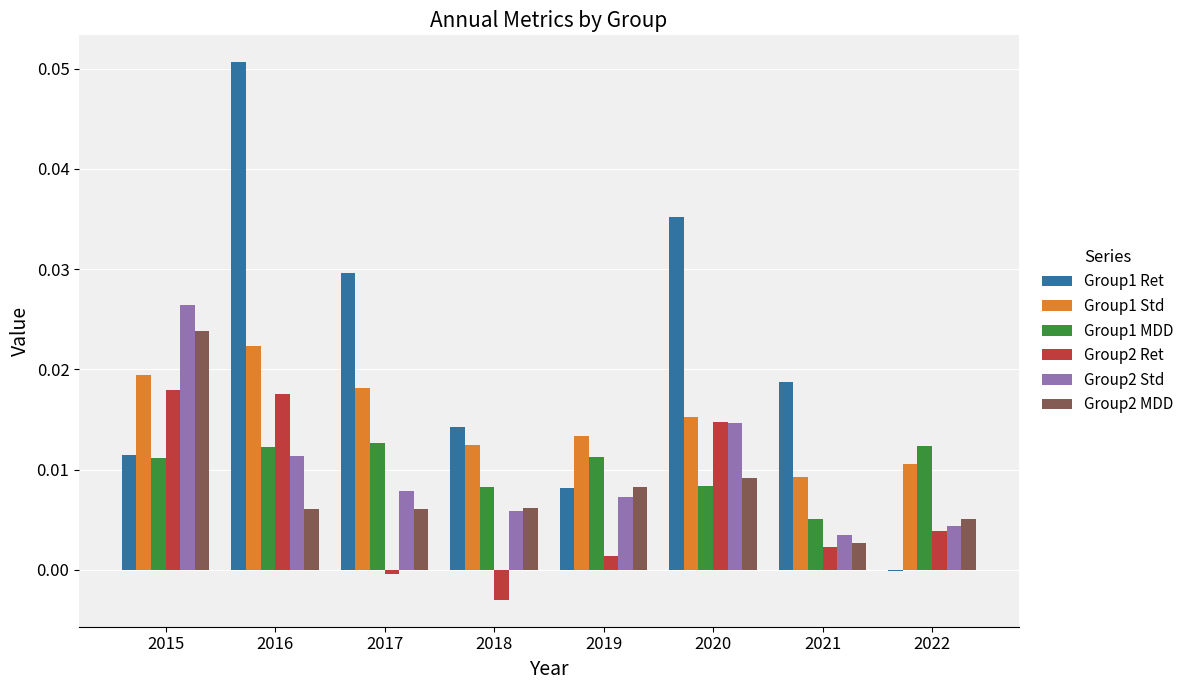

How many series are shown in this chart?

6